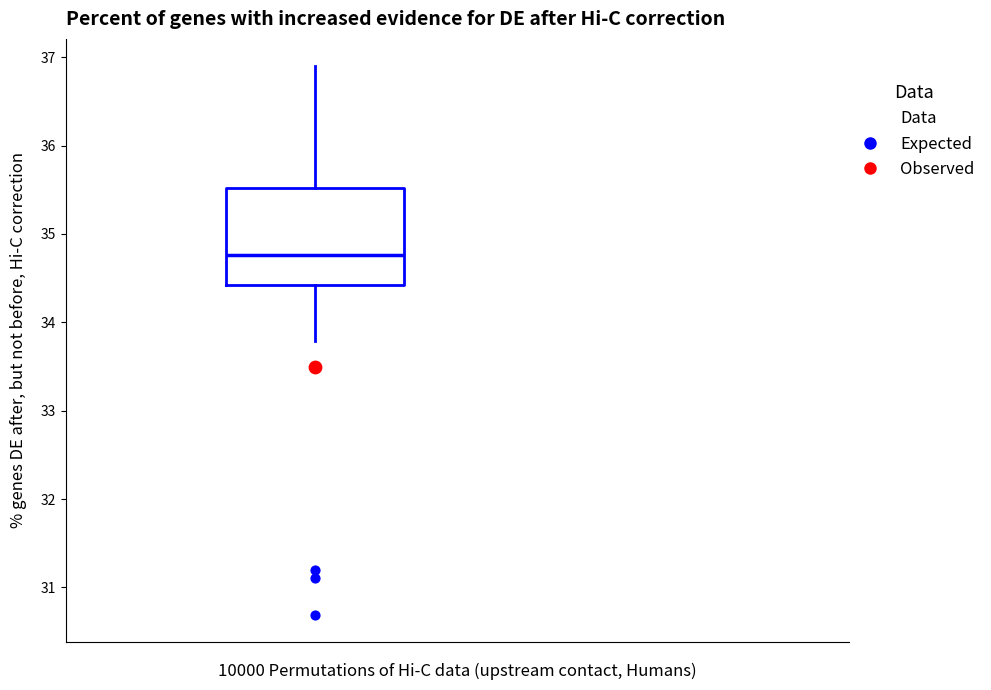

Transcribe this box plot: give where the median line is, the range the box spans, and where the two whiskers end, as read against the y-axis. The values are not printed on the chart, so give them approximately, as read against the axis.

median 34.8, box 34.4 to 35.5, whiskers 33.8 to 36.9